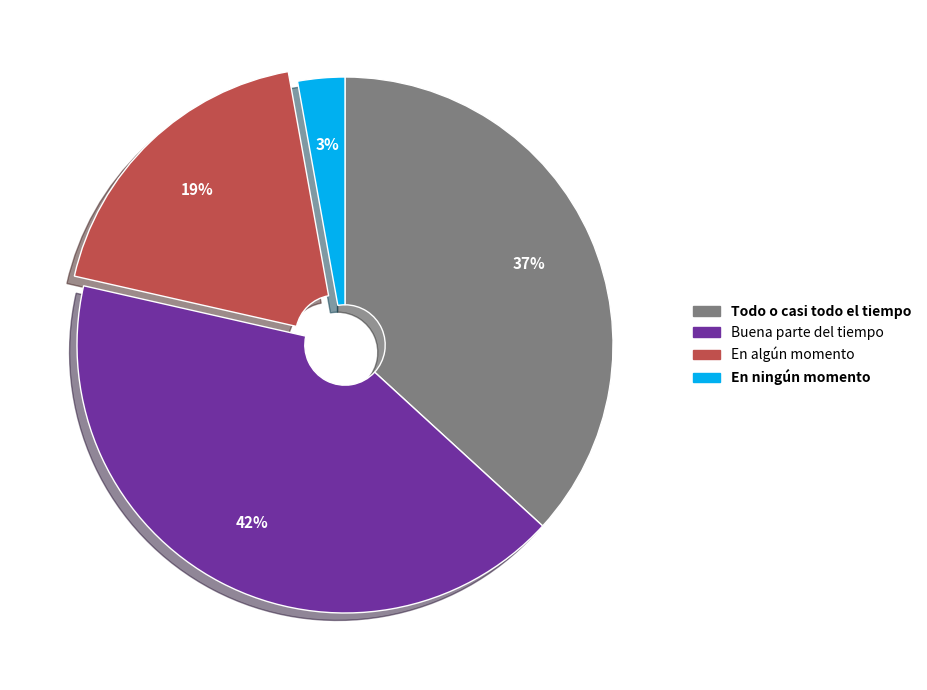

To the nearest percent, what is the average slice percentage?

25%